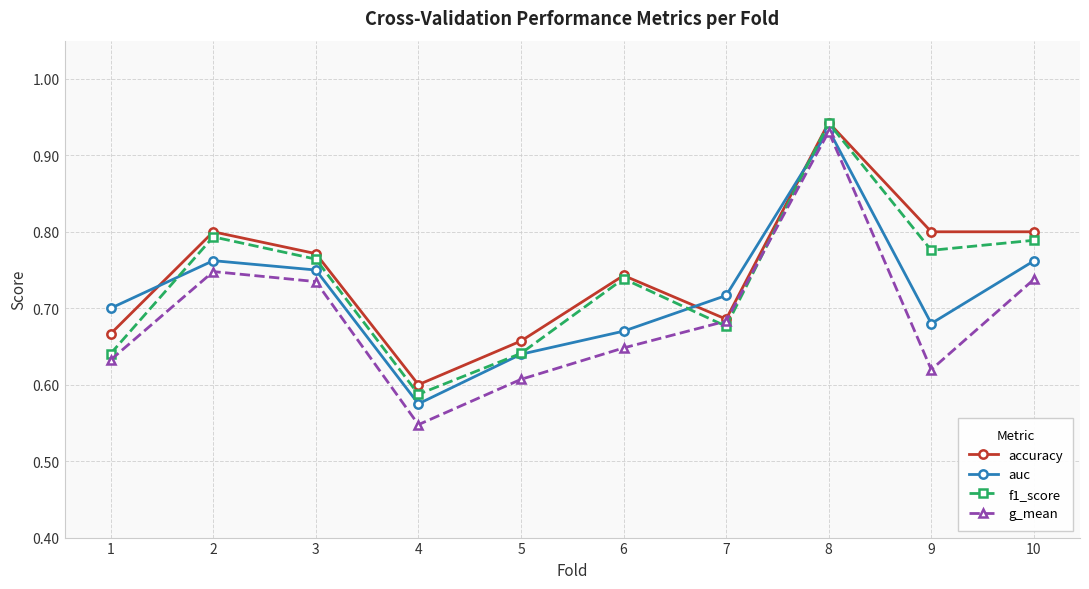

At which category is the sum across all series the highest?

8